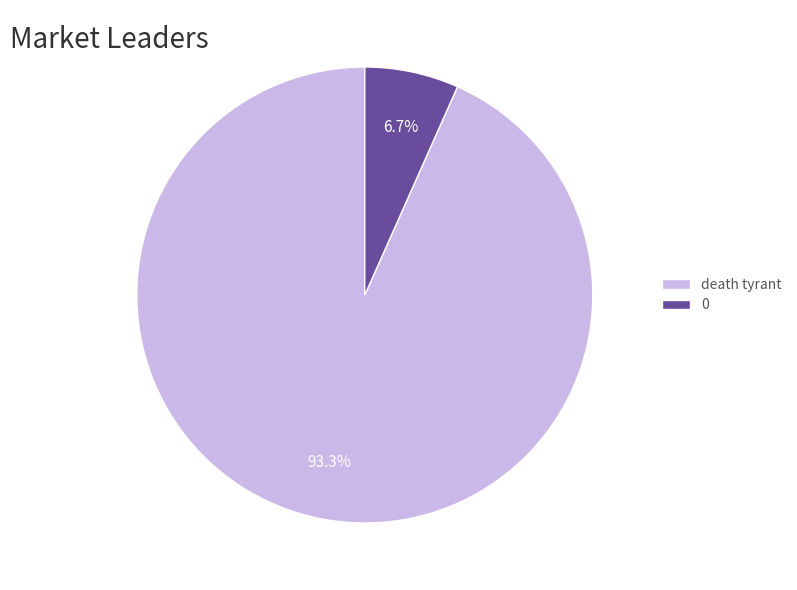

Which has a higher value, death tyrant or 0?

death tyrant